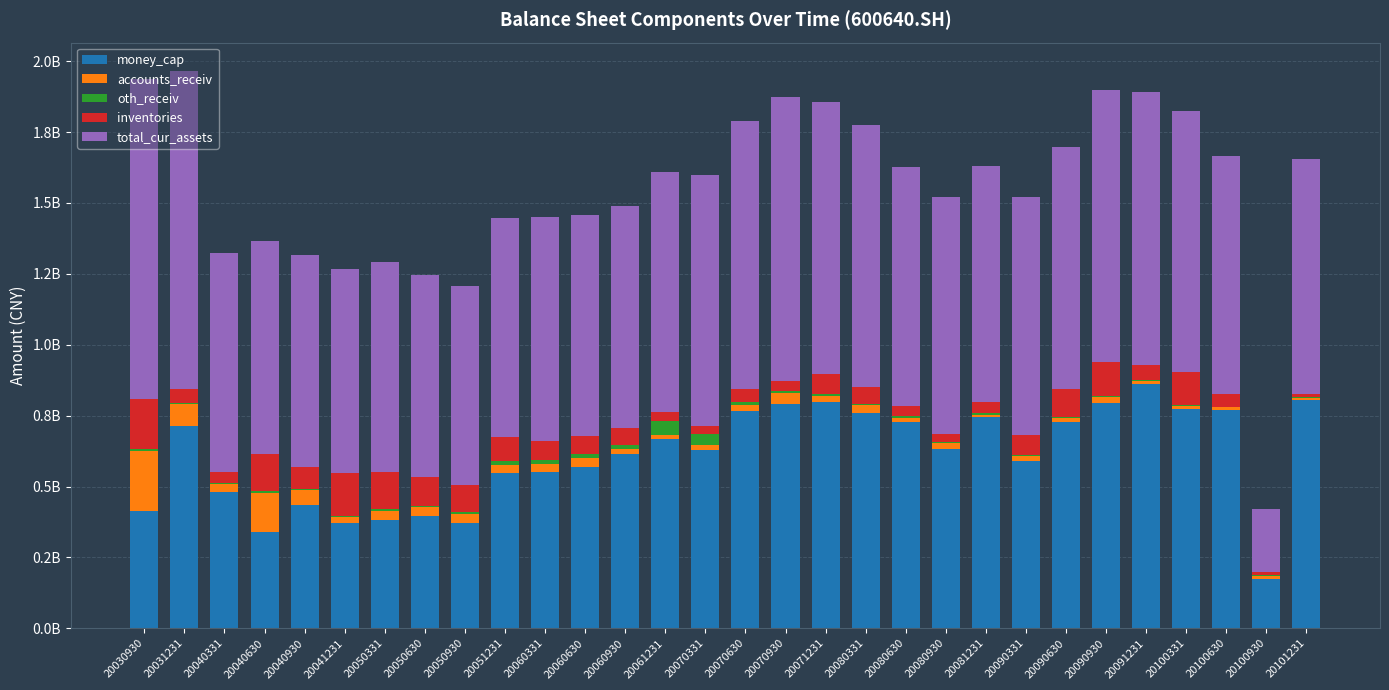

At which label does inventories first exceed 62674273?

20030930